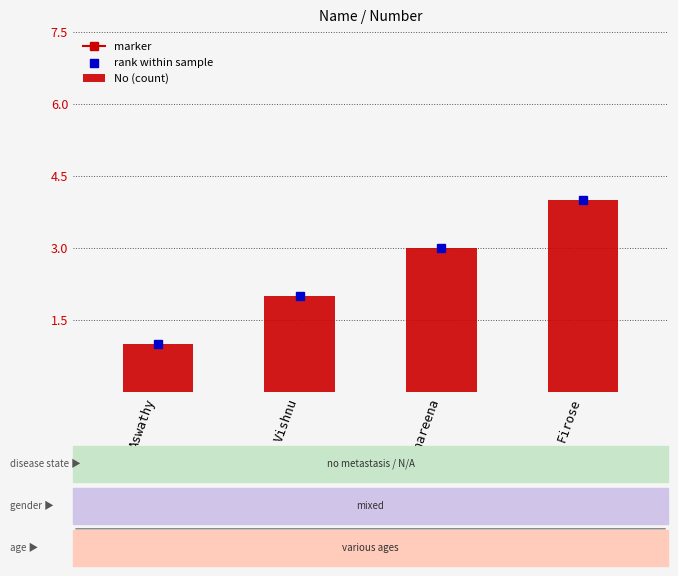

What is the change in value from Aswathy to Firose?

+3